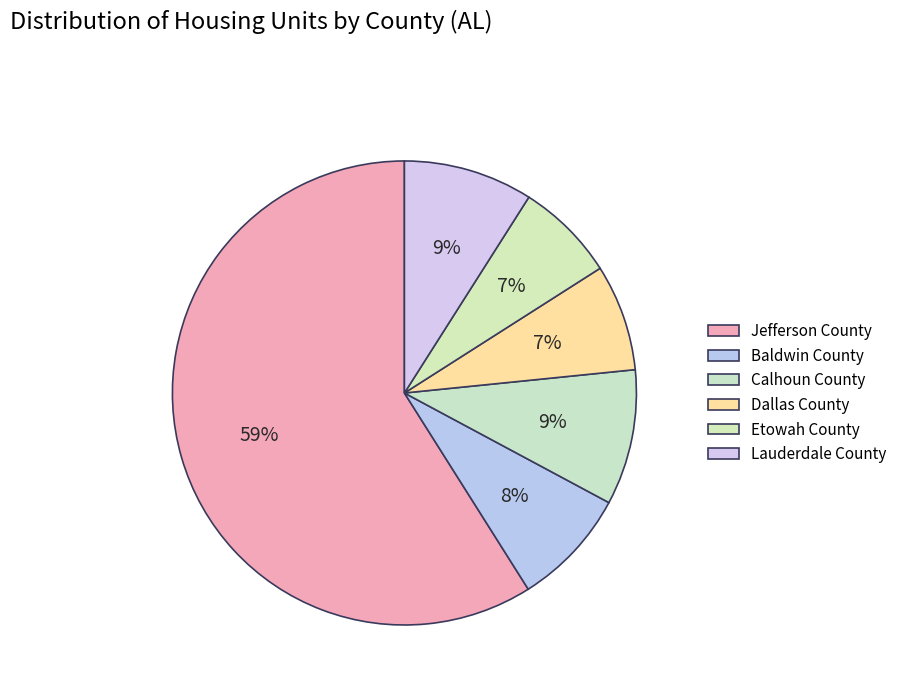

To the nearest percent, what is the difference between the Calhoun County and Baldwin County slice percentages?

1%